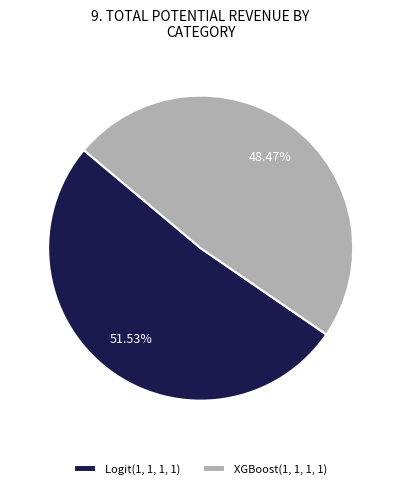

Which has a higher value, XGBoost(1, 1, 1, 1) or Logit(1, 1, 1, 1)?

Logit(1, 1, 1, 1)